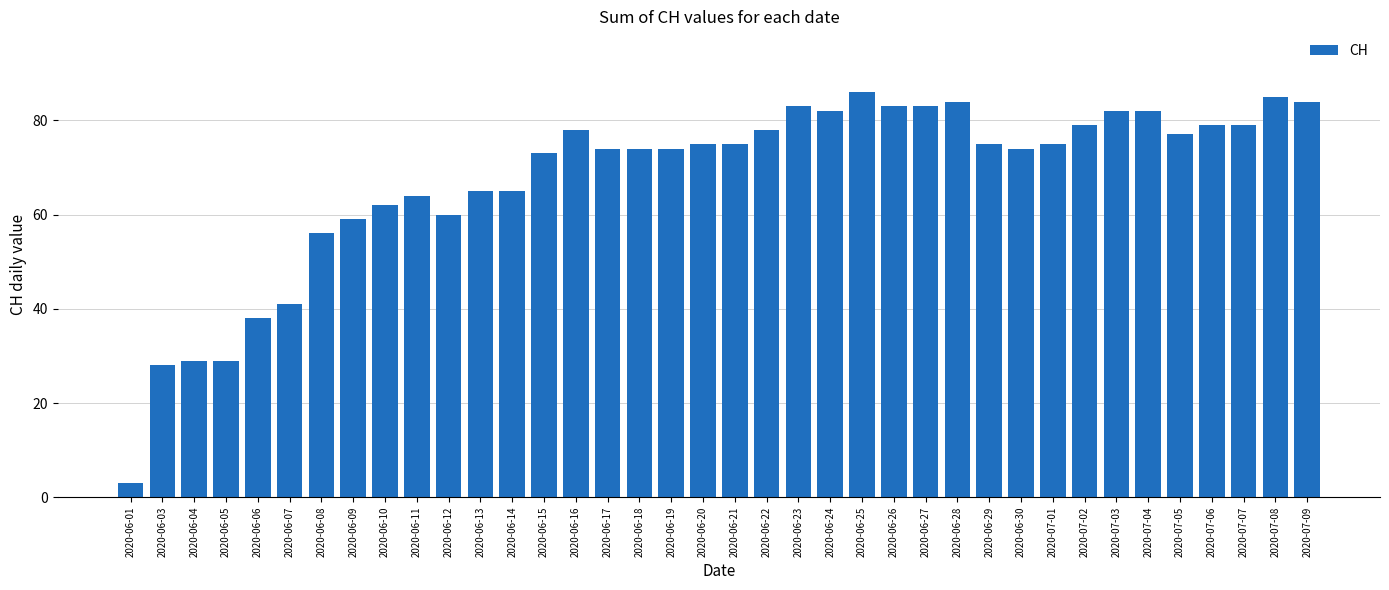

What is the difference between the maximum and minimum values?

83